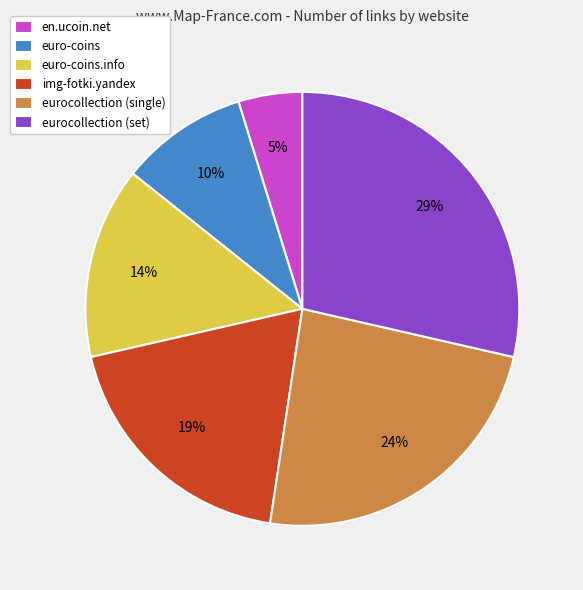

Rank the categories by value from lowest to highest.

en.ucoin.net, euro-coins, euro-coins.info, img-fotki.yandex, eurocollection (single), eurocollection (set)